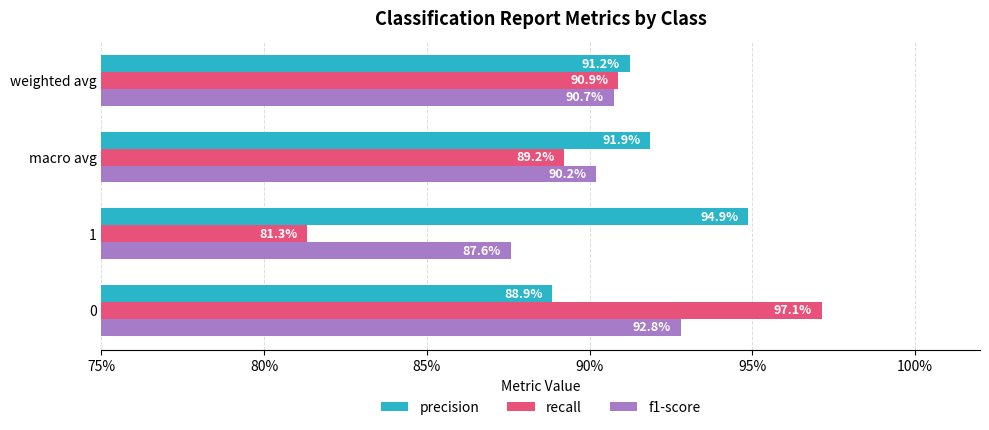

What are all the series names shown in the legend?

precision, recall, f1-score